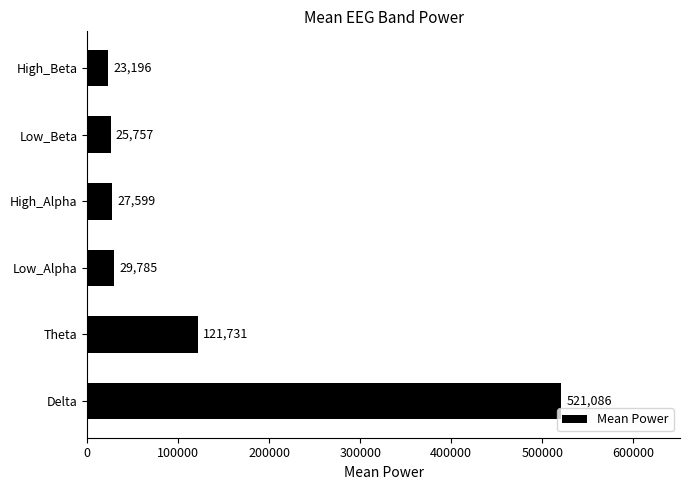

What is the change in value from Low_Alpha to High_Beta?

-6589